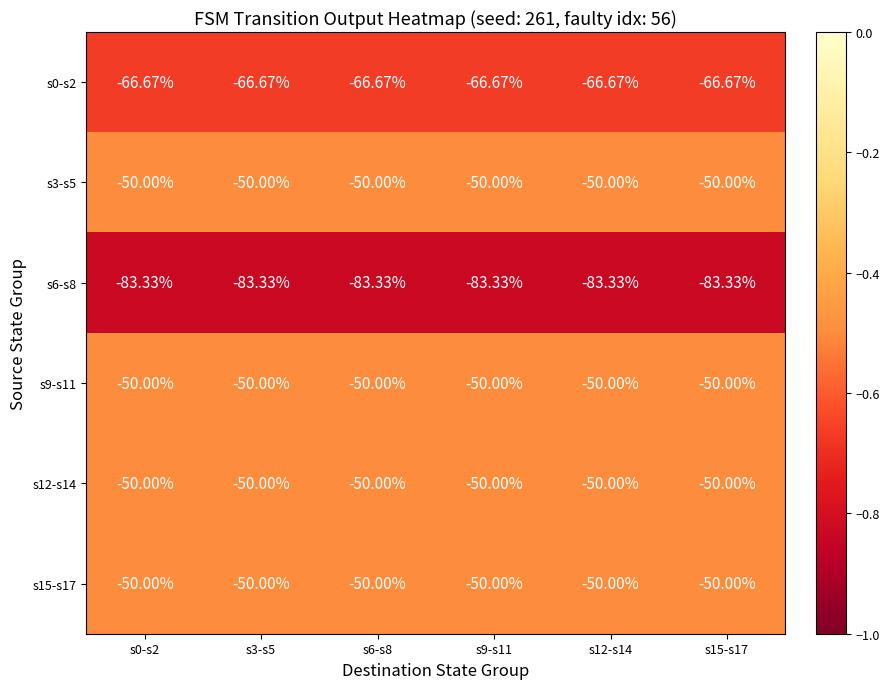

Is the value of s3-s5 at s9-s11 greater than the value of s6-s8 at s6-s8?

Yes